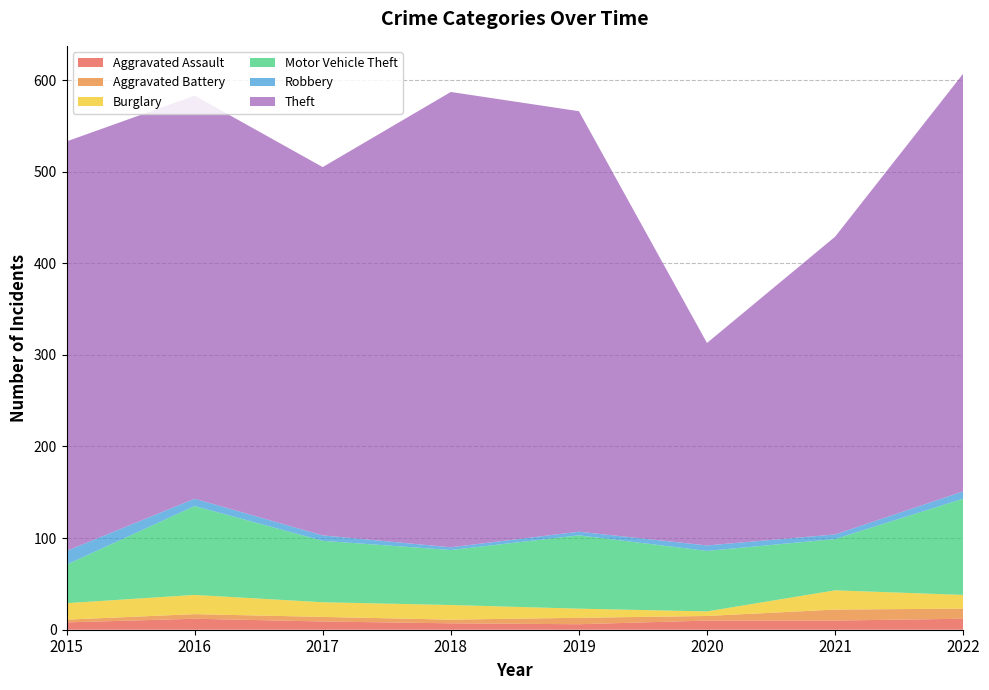

Reading right to left, transcribe all the data shown in this chart.

Aggravated Assault: 2022=12	2021=10	2020=10	2019=6	2018=7	2017=9	2016=12	2015=8
Aggravated Battery: 2022=11	2021=12	2020=5	2019=7	2018=4	2017=5	2016=5	2015=3
Burglary: 2022=15	2021=21	2020=5	2019=10	2018=16	2017=16	2016=21	2015=18
Motor Vehicle Theft: 2022=105	2021=56	2020=66	2019=80	2018=60	2017=67	2016=97	2015=42
Robbery: 2022=8	2021=5	2020=6	2019=4	2018=3	2017=6	2016=8	2015=15
Theft: 2022=456	2021=325	2020=221	2019=459	2018=497	2017=402	2016=440	2015=447